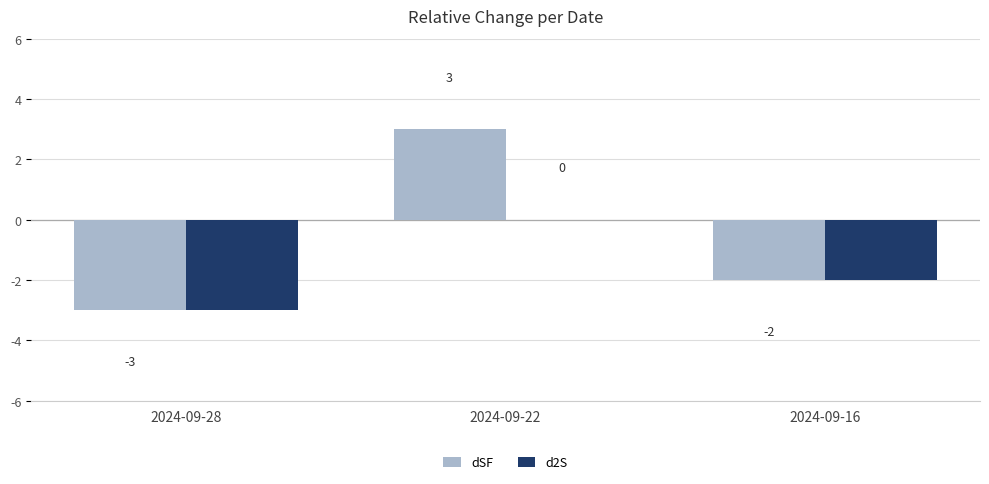

Reading right to left, transcribe all the data shown in this chart.

dSF: 2024-09-16=-2	2024-09-22=3	2024-09-28=-3
d2S: 2024-09-16=-2	2024-09-22=0	2024-09-28=-3